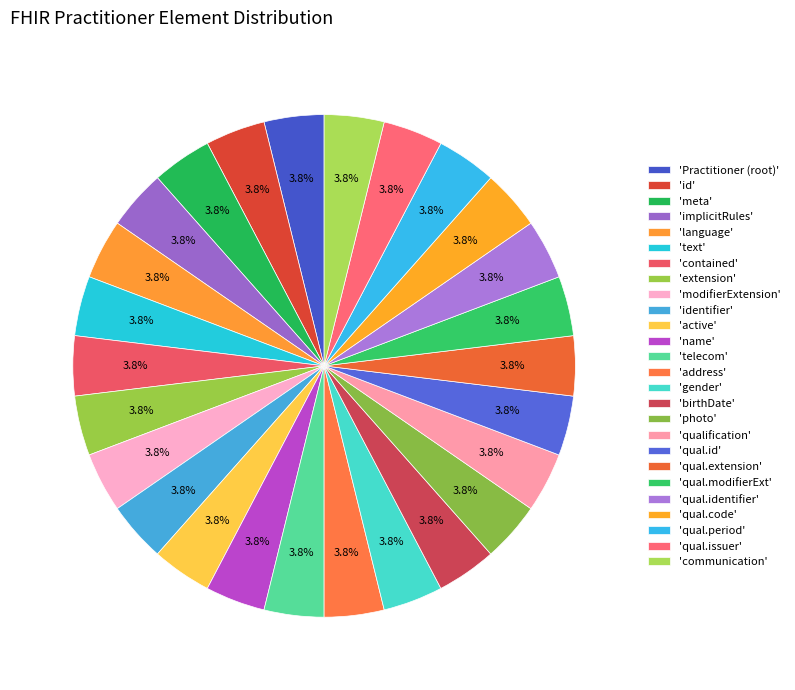

How many slices are in this pie chart?

26